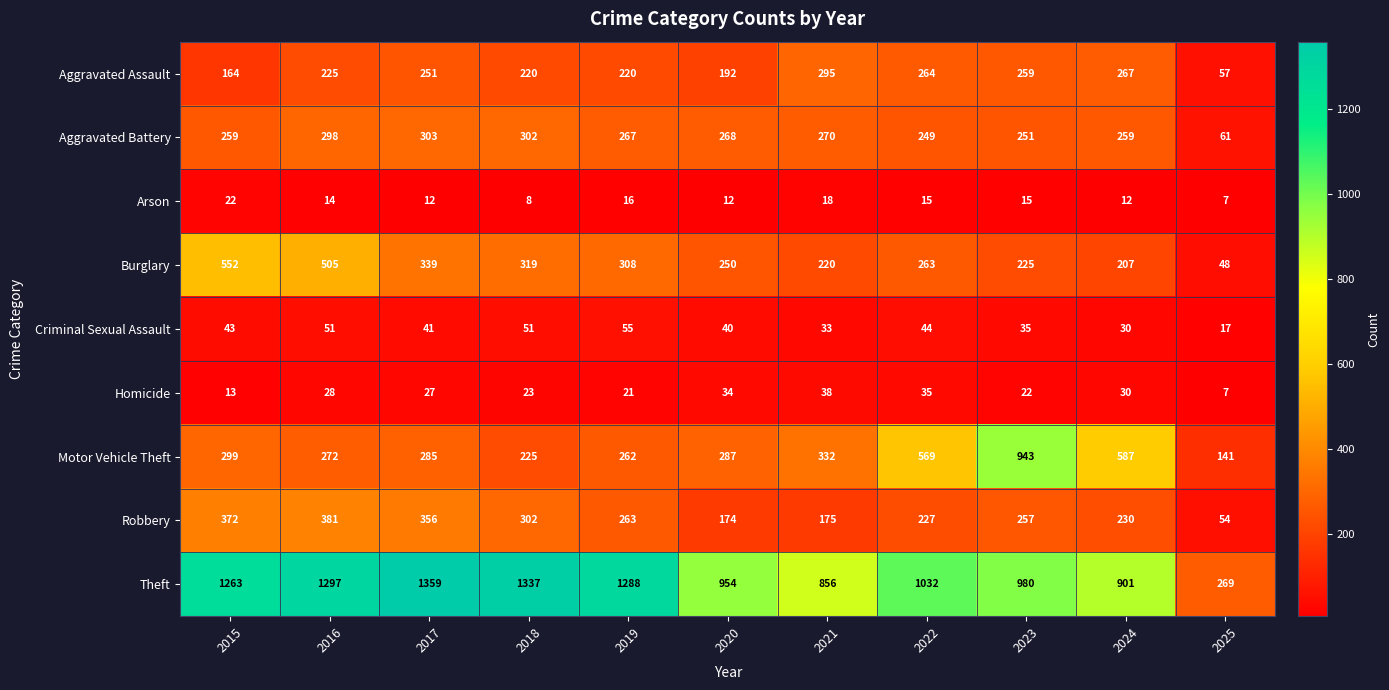

What is the difference between the second highest and minimum values in the Aggravated Assault series?

210